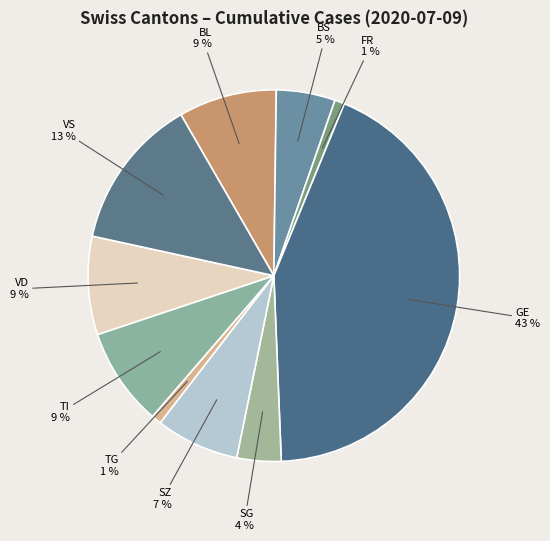

Between SG and VS, which is larger?

VS